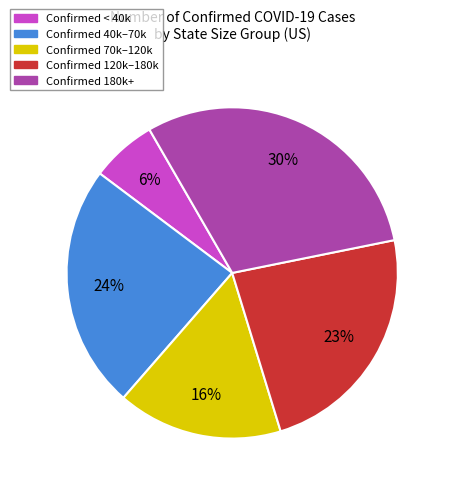

To the nearest percent, what is the difference between the largest and smallest slice percentages?

24%